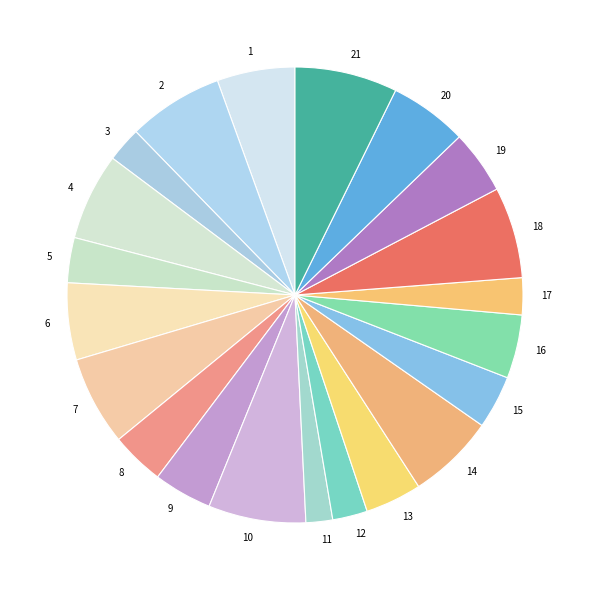

Do 11 and 10 together represent more than half of the pie?

No